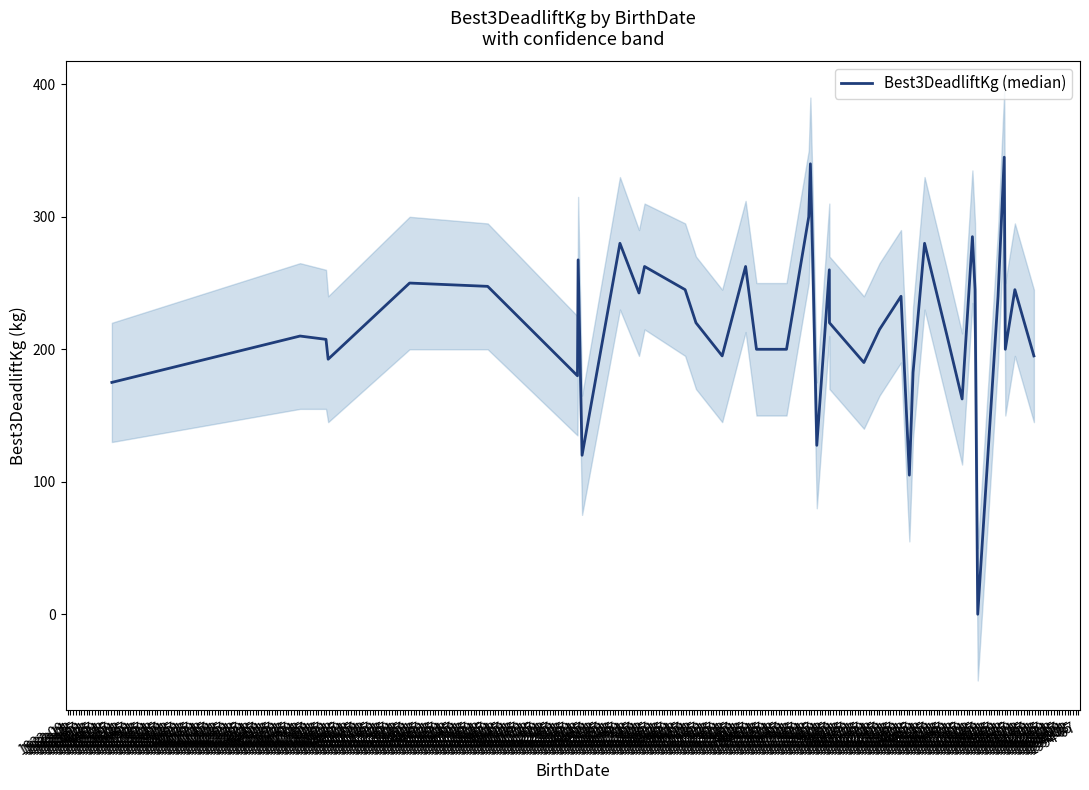

At which label is the value closest to 172?

1932-09